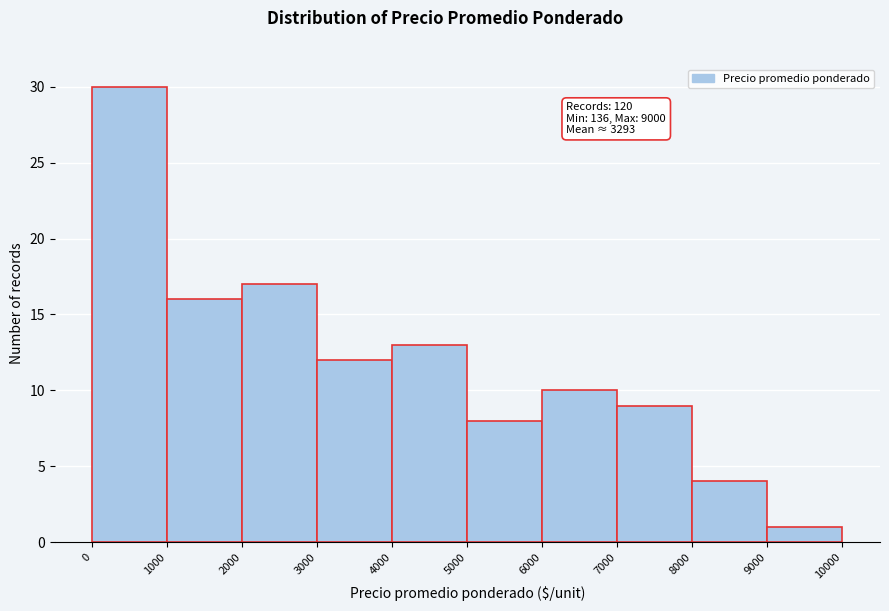

Over which range of the x-axis is the bar tallest?

0 to 1000